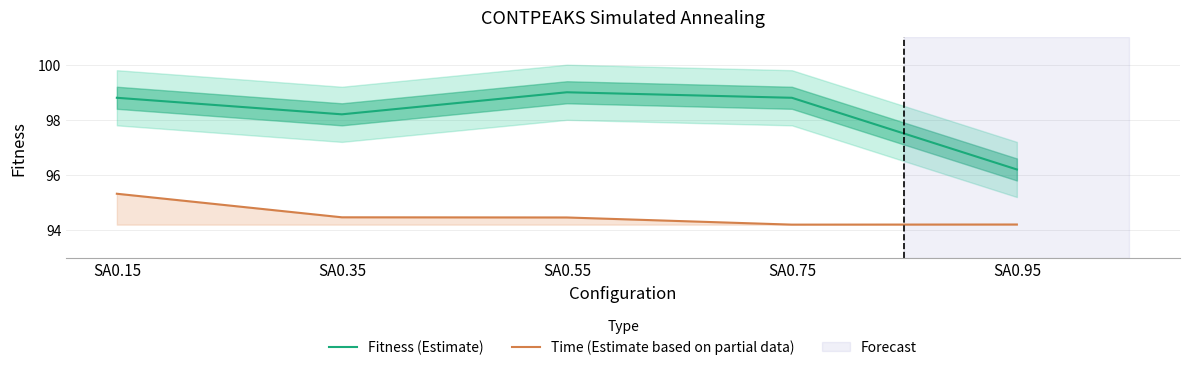

True or false: Time (Estimate based on partial data) has a value of 94.5 at SA0.55.

True